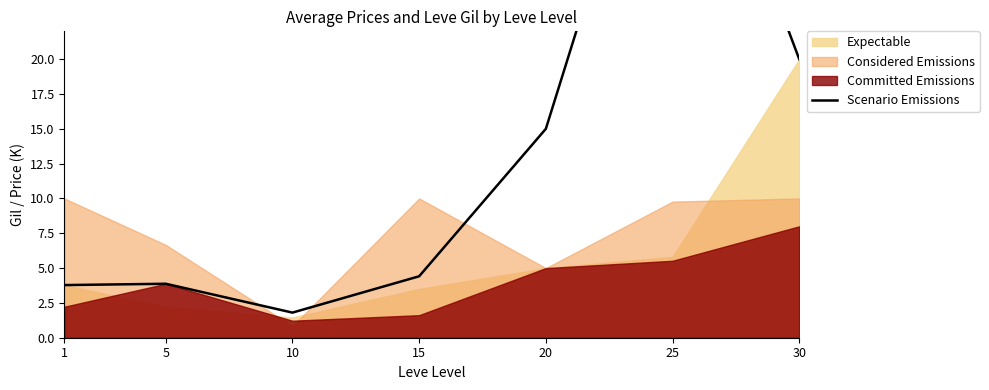

What is the maximum value shown in the chart?

44.1